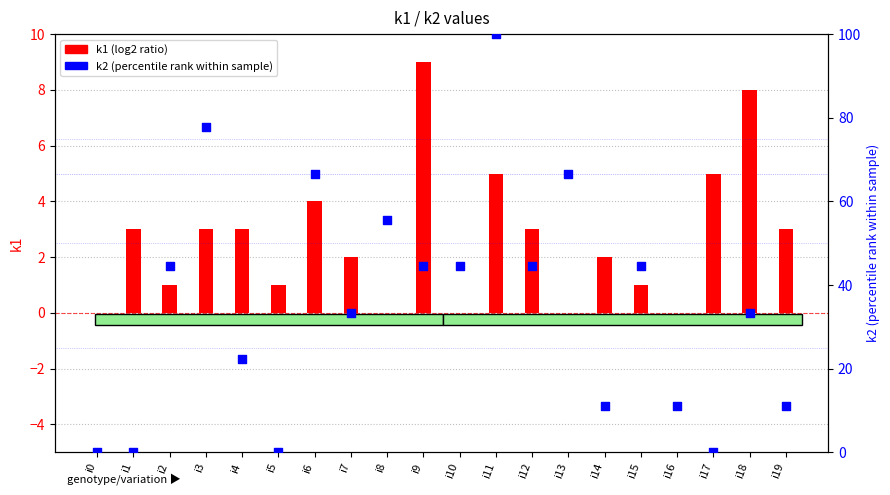

Which series contains the highest Y value?

k2 (percentile rank)